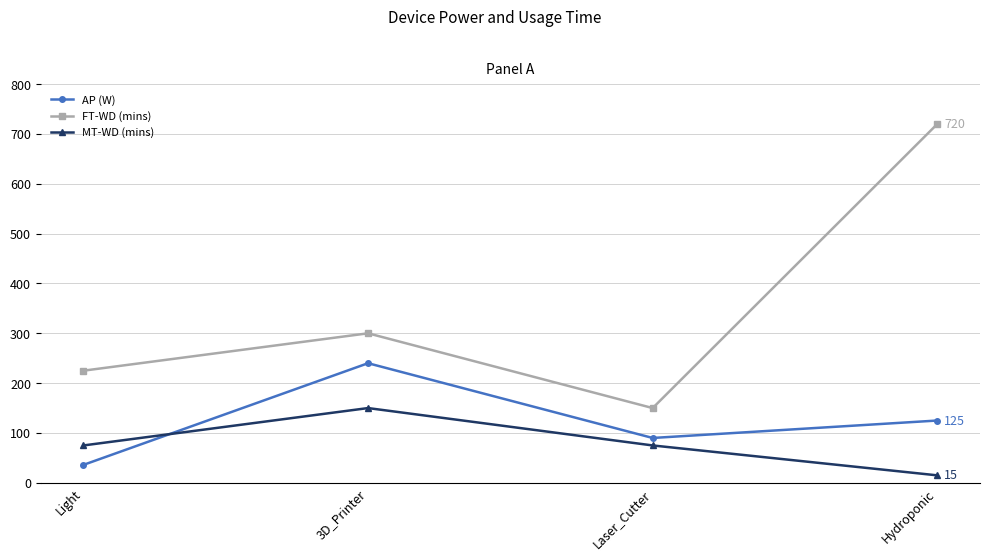

The FT-WD (mins) series shows 300 at 3D_Printer. True or false?

True